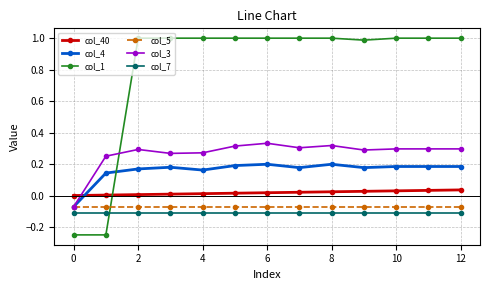

What is the value of the col_1 point at the 6th from the left?

1.0